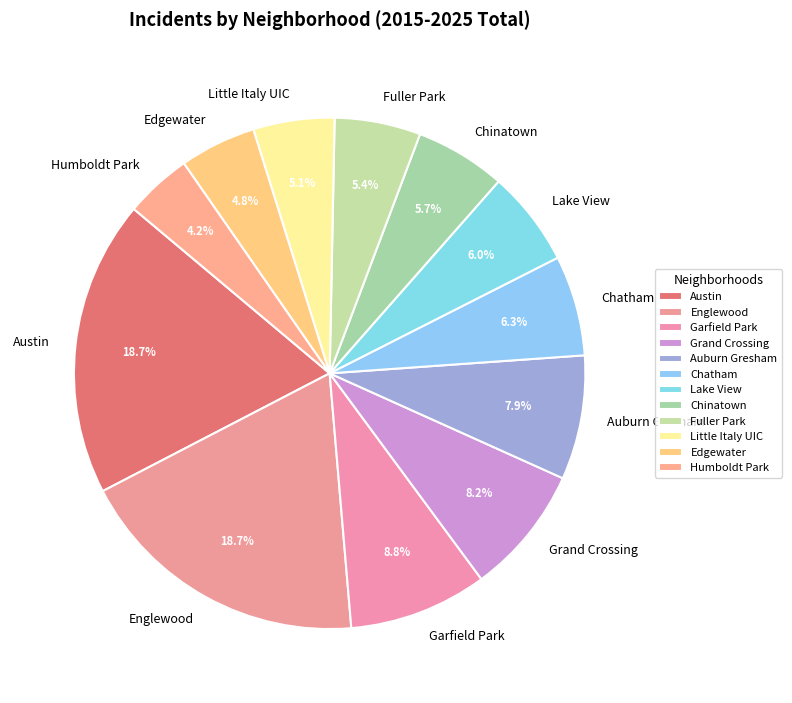

Which has a higher value, Englewood or Lake View?

Englewood